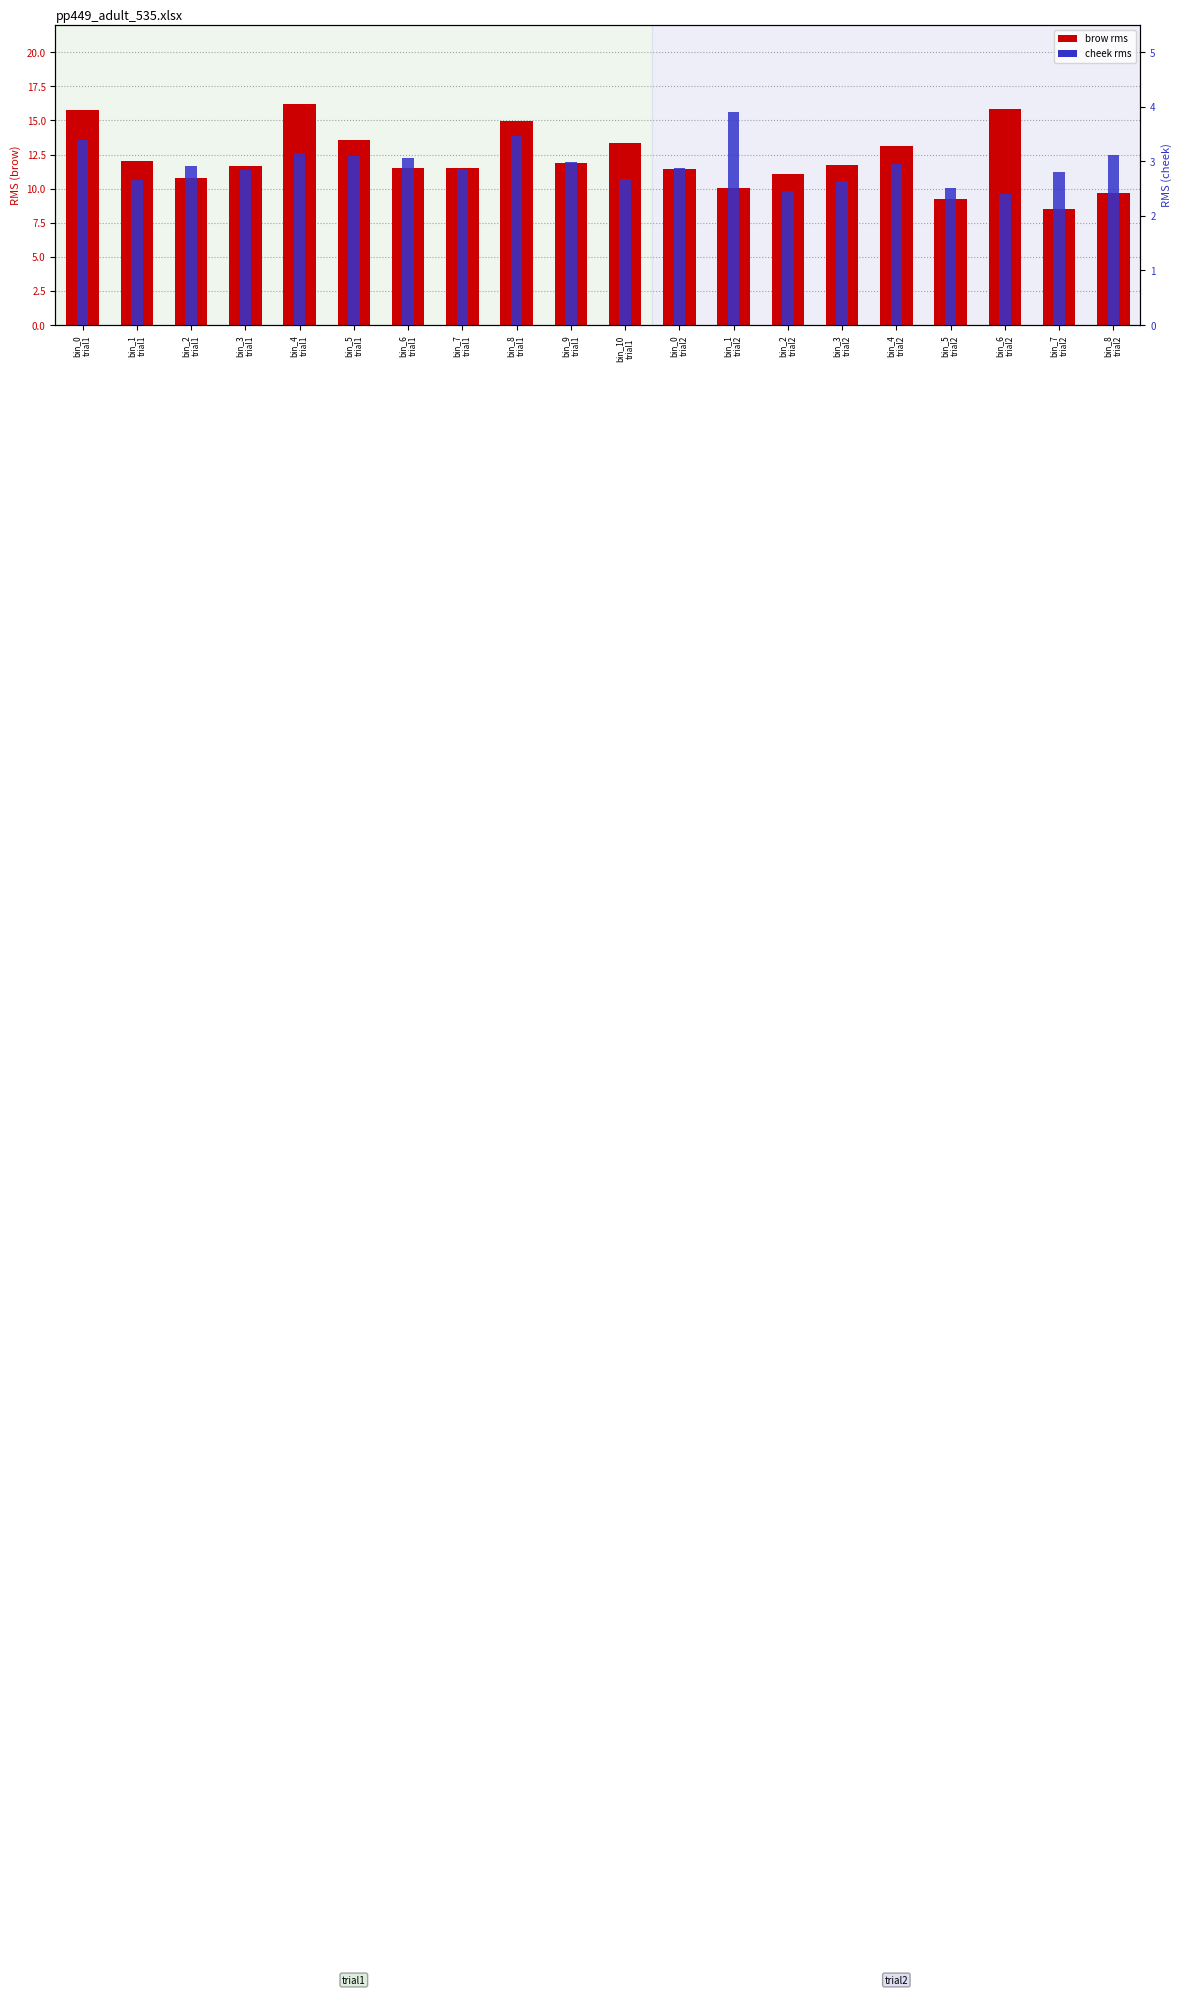

What is the spread (max minus min) of values at bin_3
trial2?

9.1